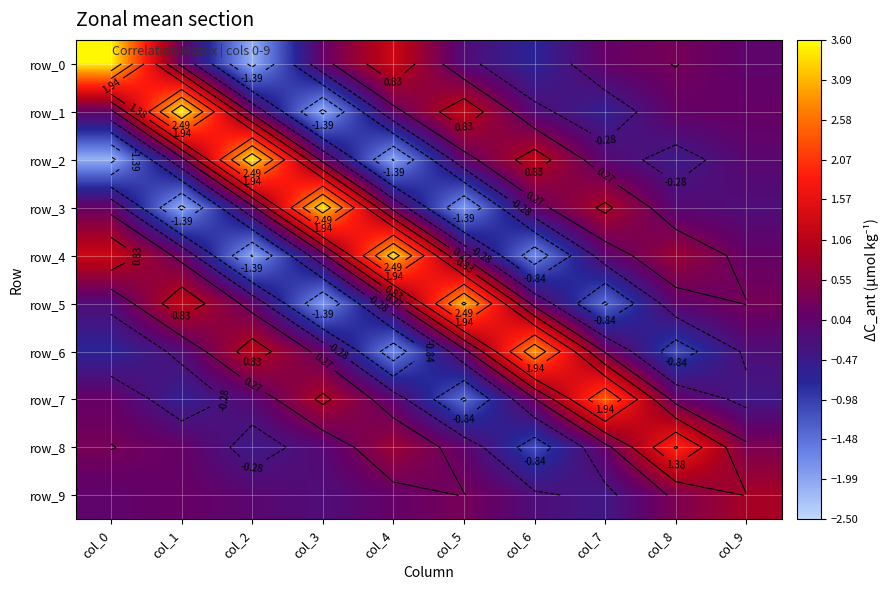

How many distinct data groups are displayed?

10